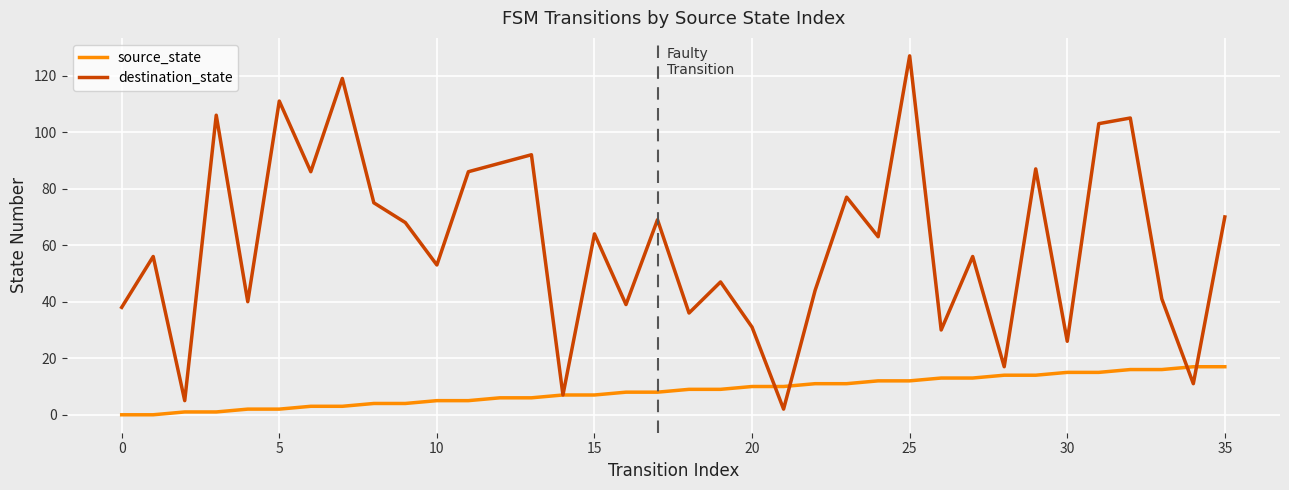

What is the greatest value displayed?

127